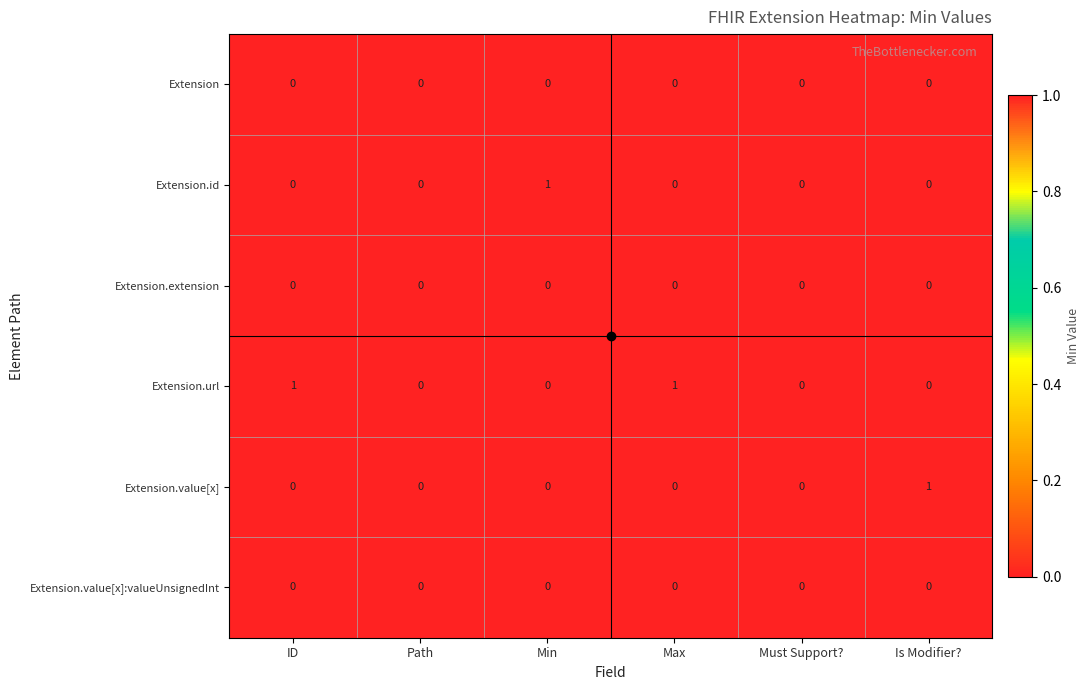

What is the total value across all series at Min?

1